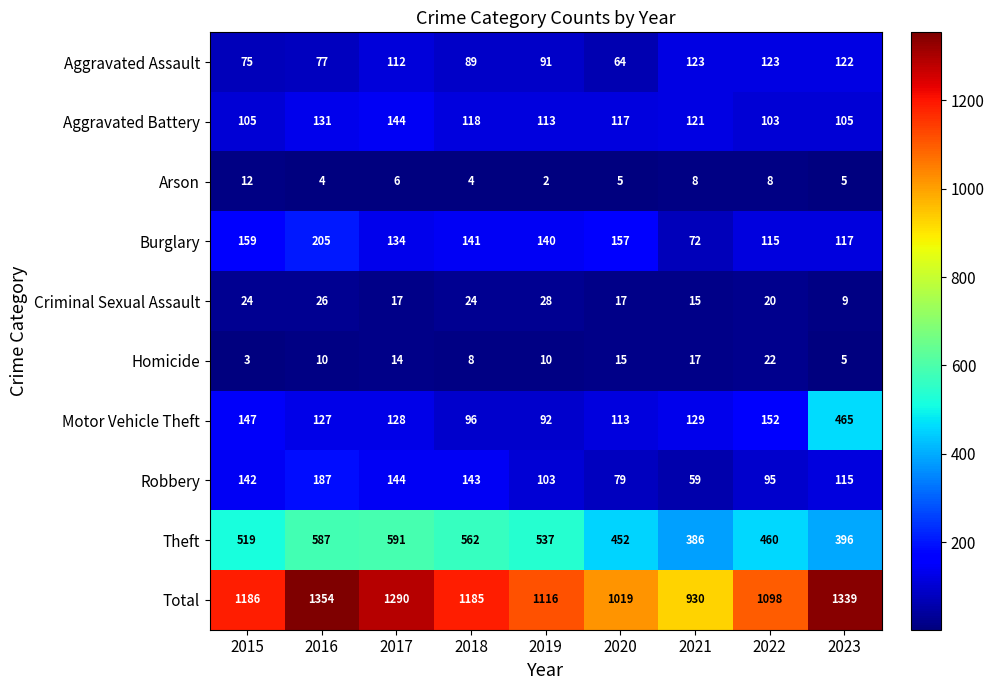

How many categories are shown in the chart?

9